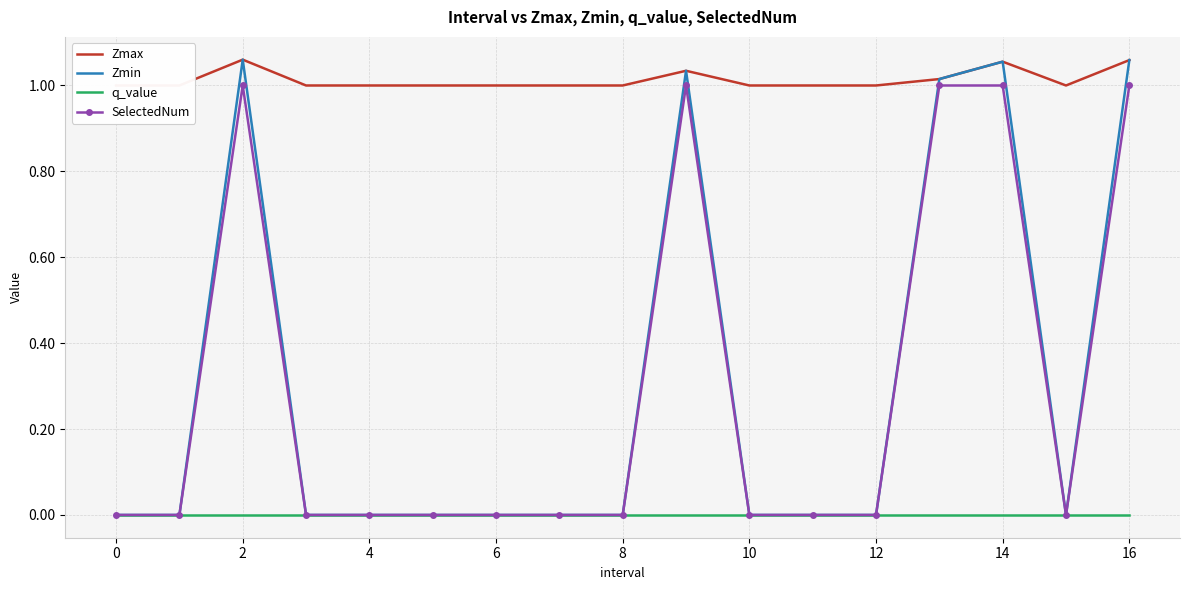

Which series has the largest range (max minus min)?

Zmin